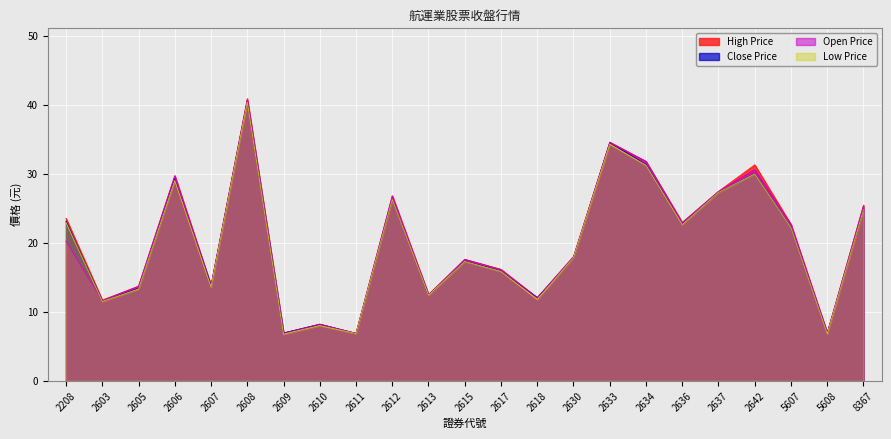

List the labels in order of High Price value, smallest first.

2611, 5608, 2609, 2610, 2603, 2618, 2613, 2605, 2607, 2617, 2615, 2630, 5607, 2636, 2208, 8367, 2612, 2637, 2606, 2642, 2634, 2633, 2608